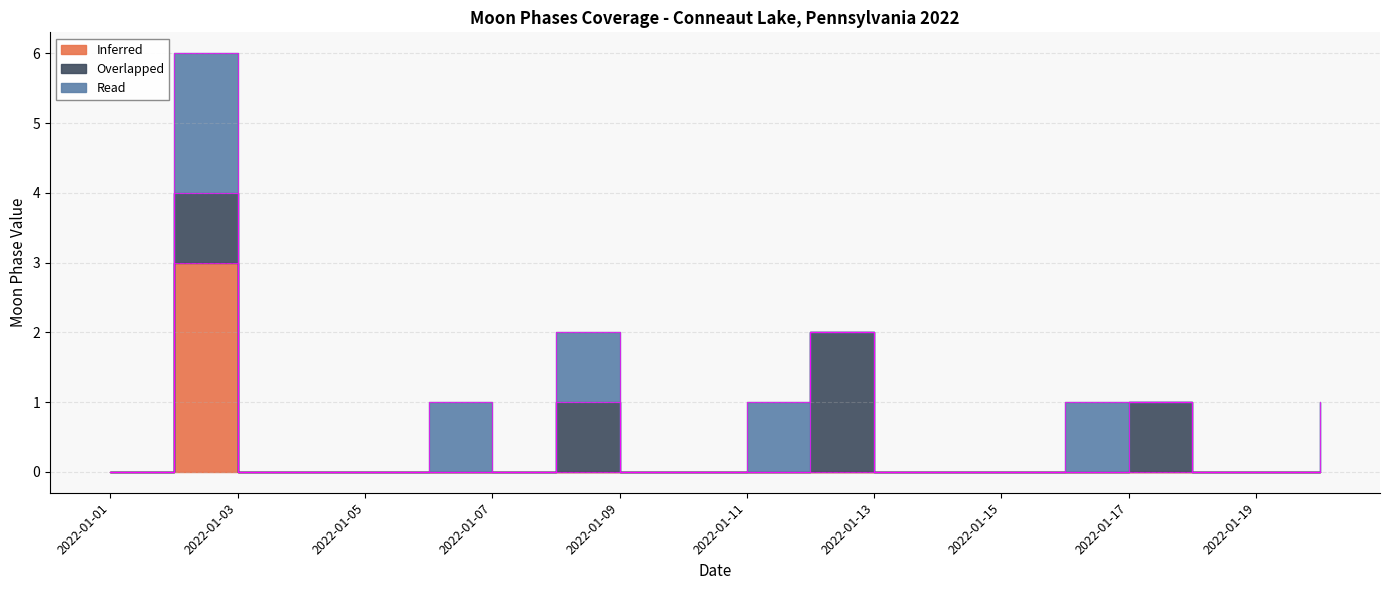

How many Overlapped values are between 0 and 1?

19